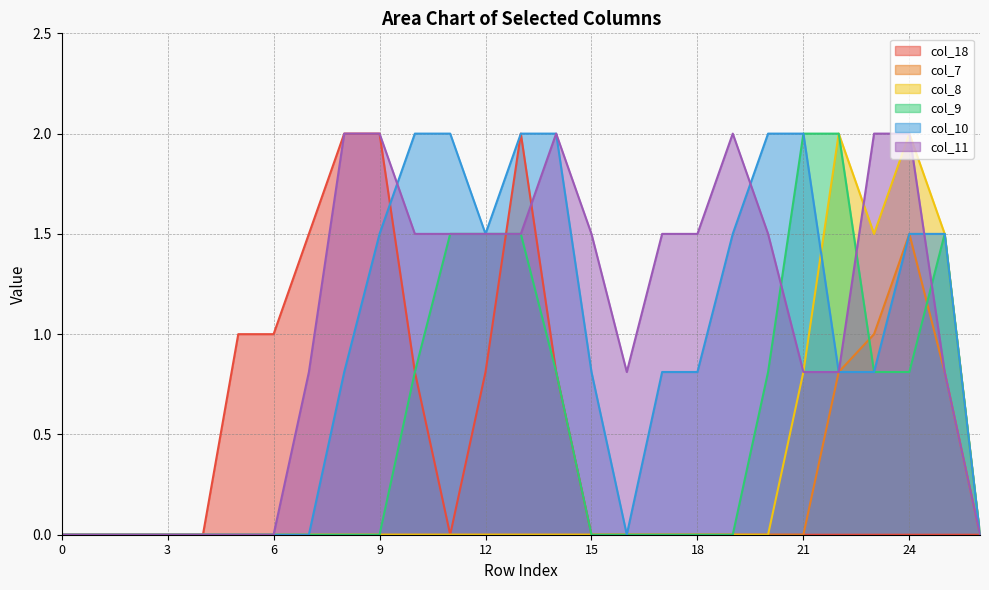

Is it true that col_9 equals 1.5 at 25?

True